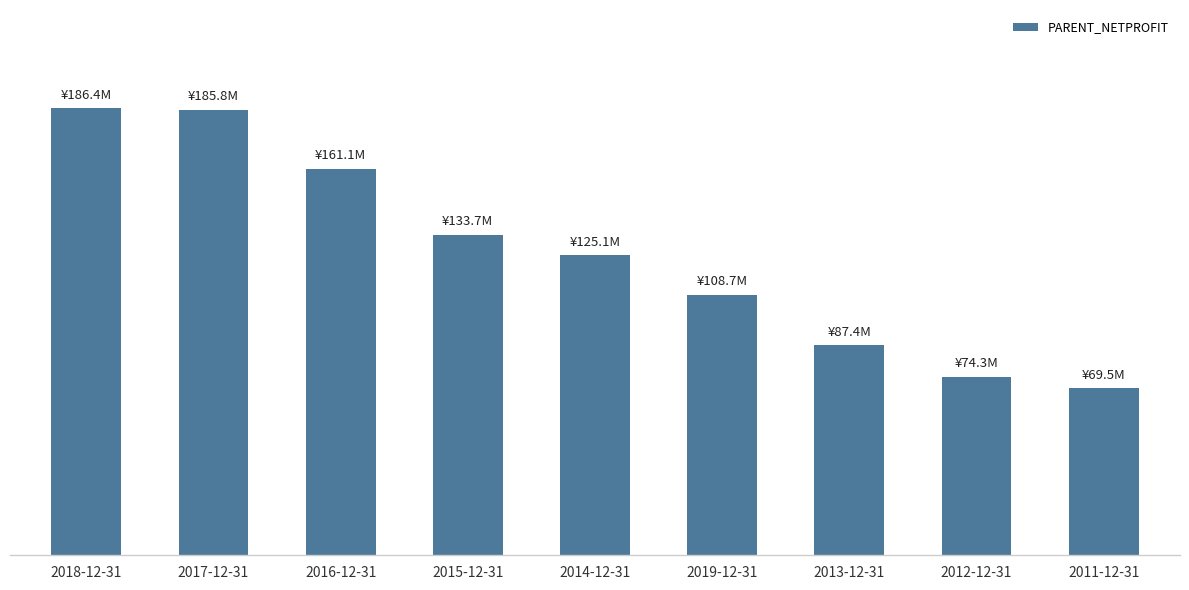

The value at 2018-12-31 is 267335436.1. True or false?

False